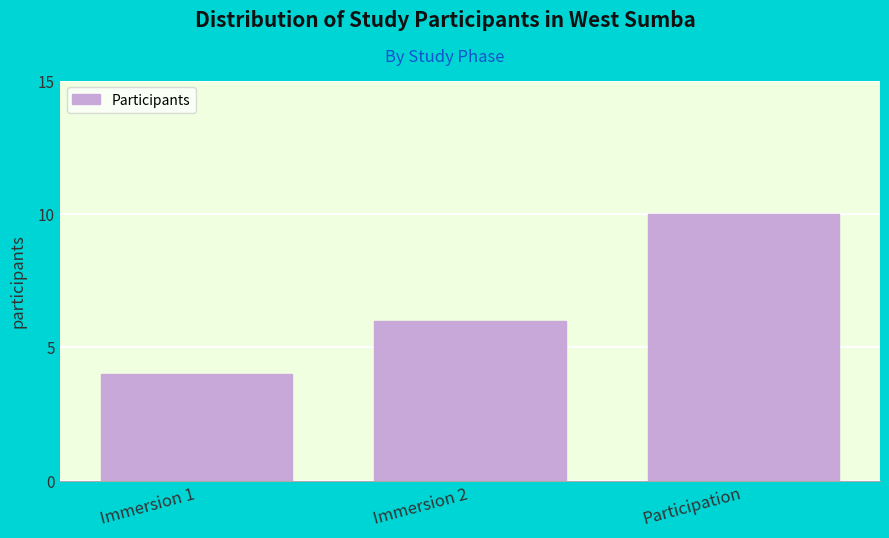

Reading right to left, transcribe all the data shown in this chart.

10	6	4